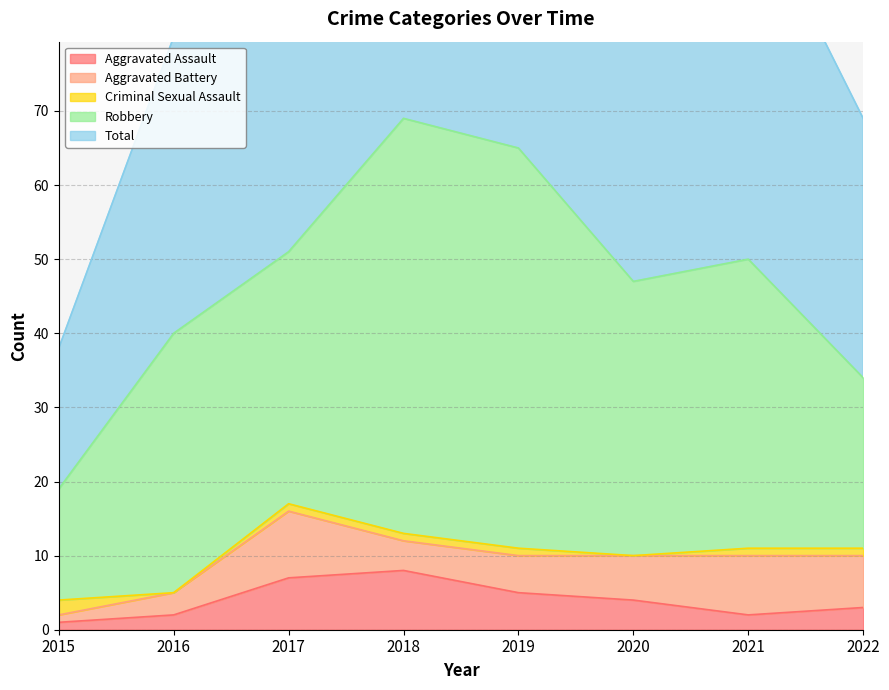

What is the difference between the Criminal Sexual Assault values at 2019 and 2015?

1